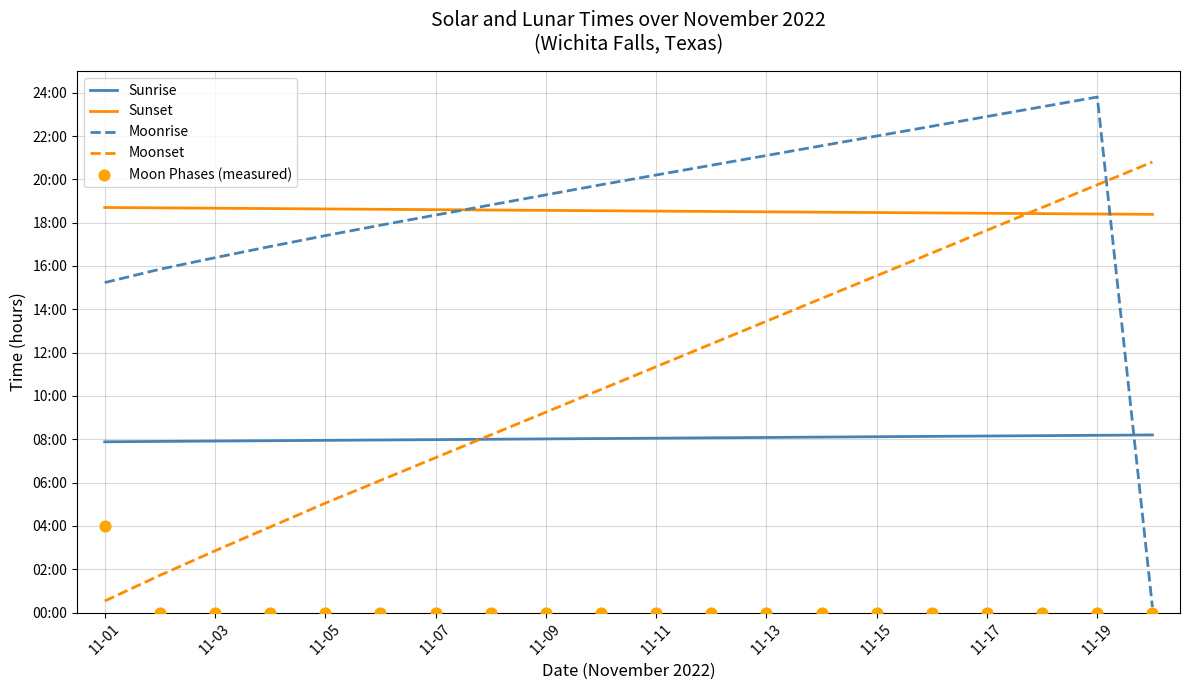

What are all the series names shown in the legend?

Sunrise, Sunset, Moonrise, Moonset, Moon Phases (measured)